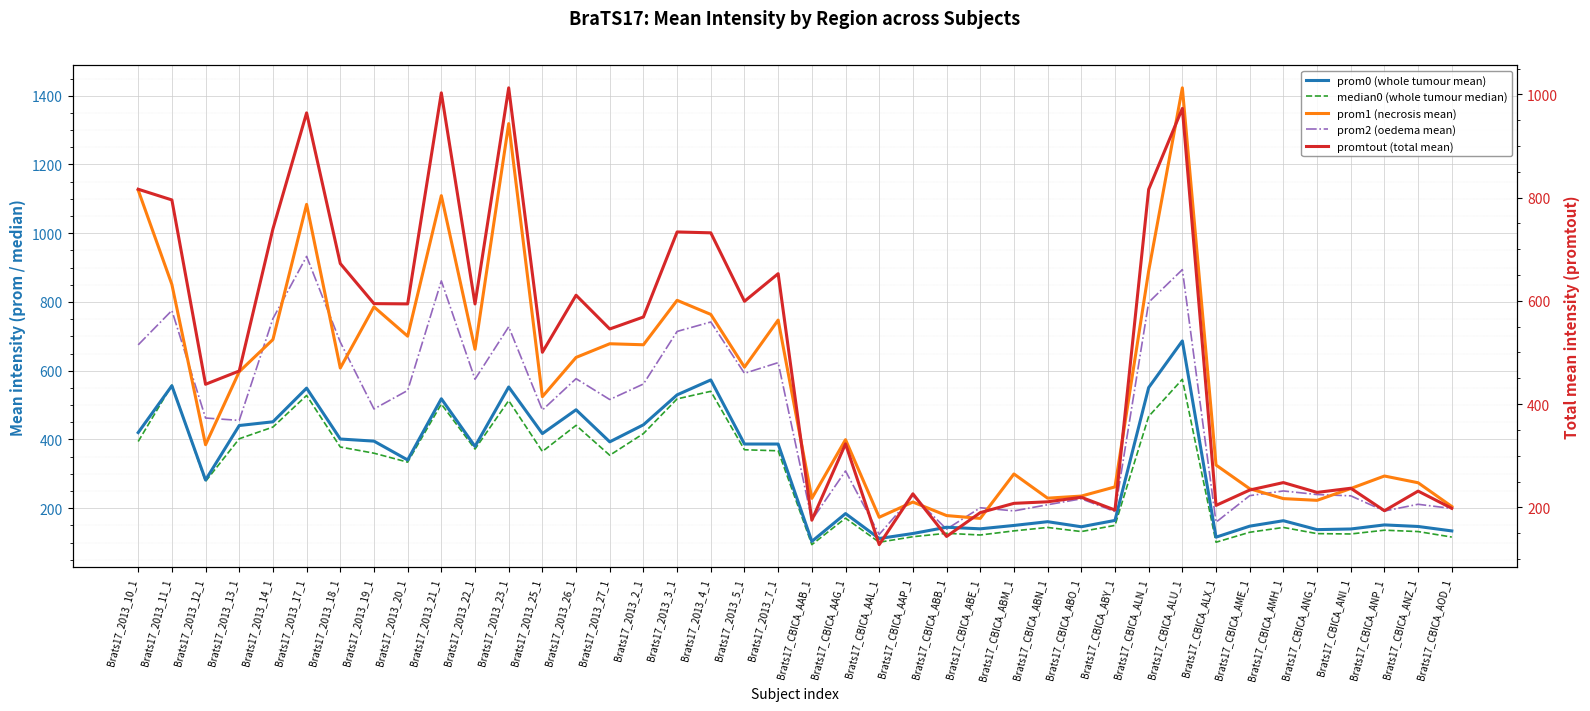

What is the label of the 39th point from the right?

Brats17_2013_11_1